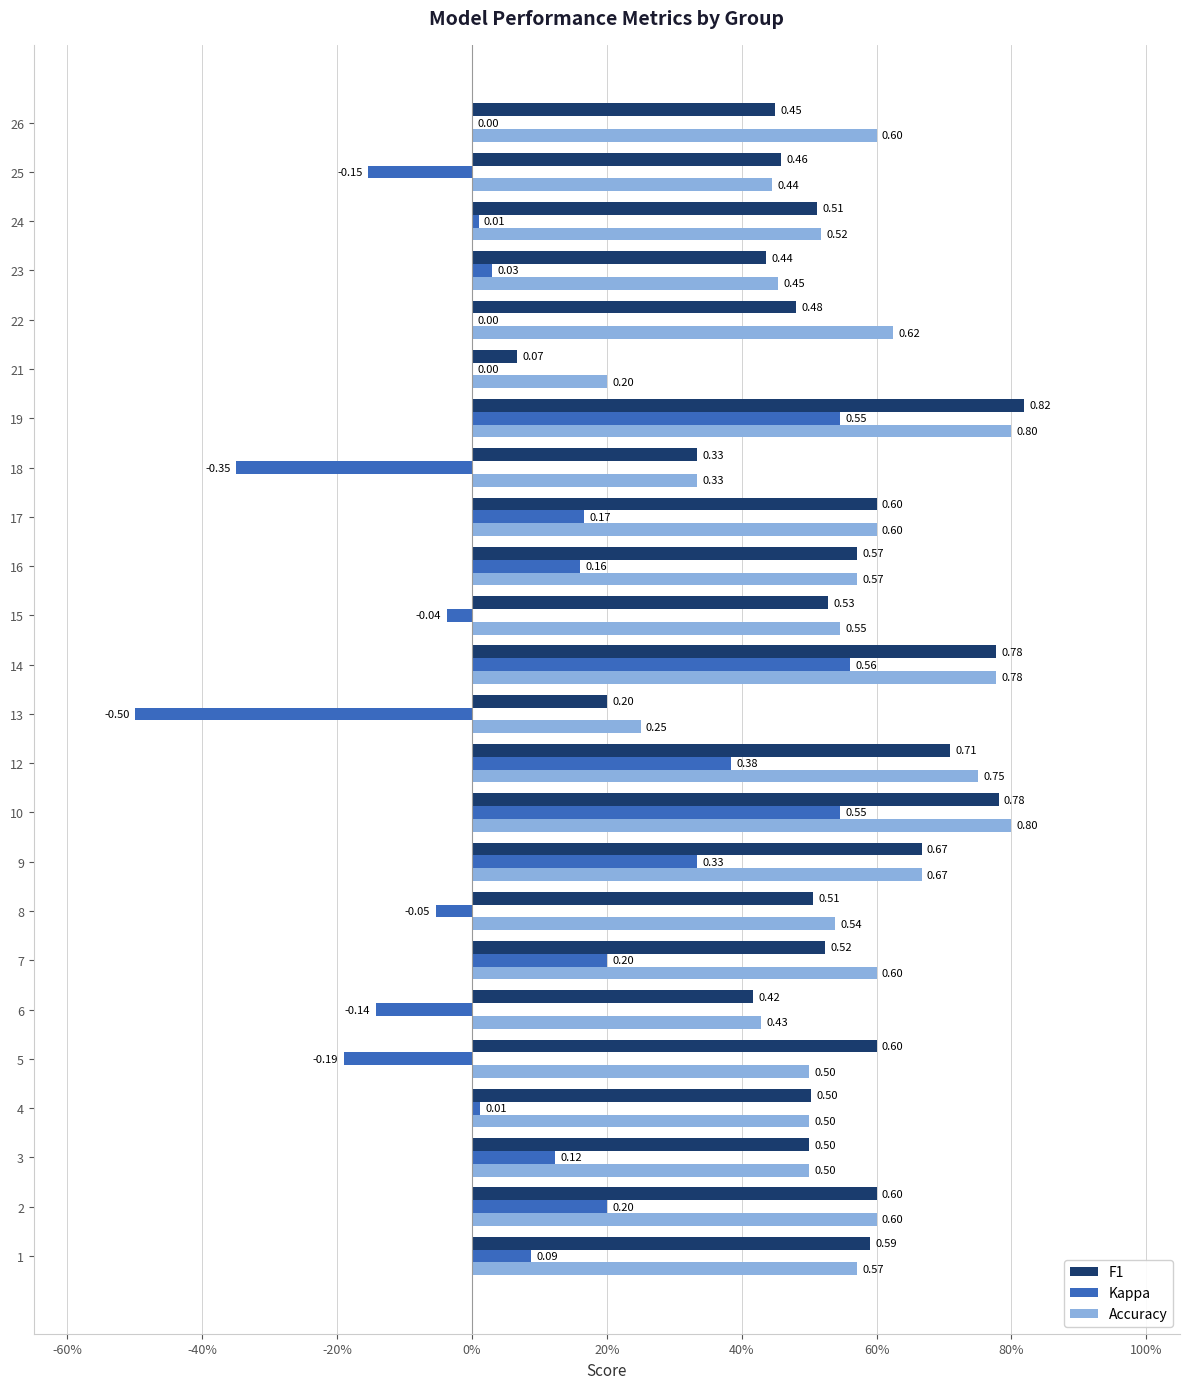

Rank the series by their maximum value, from highest to lowest.

F1, Accuracy, Kappa